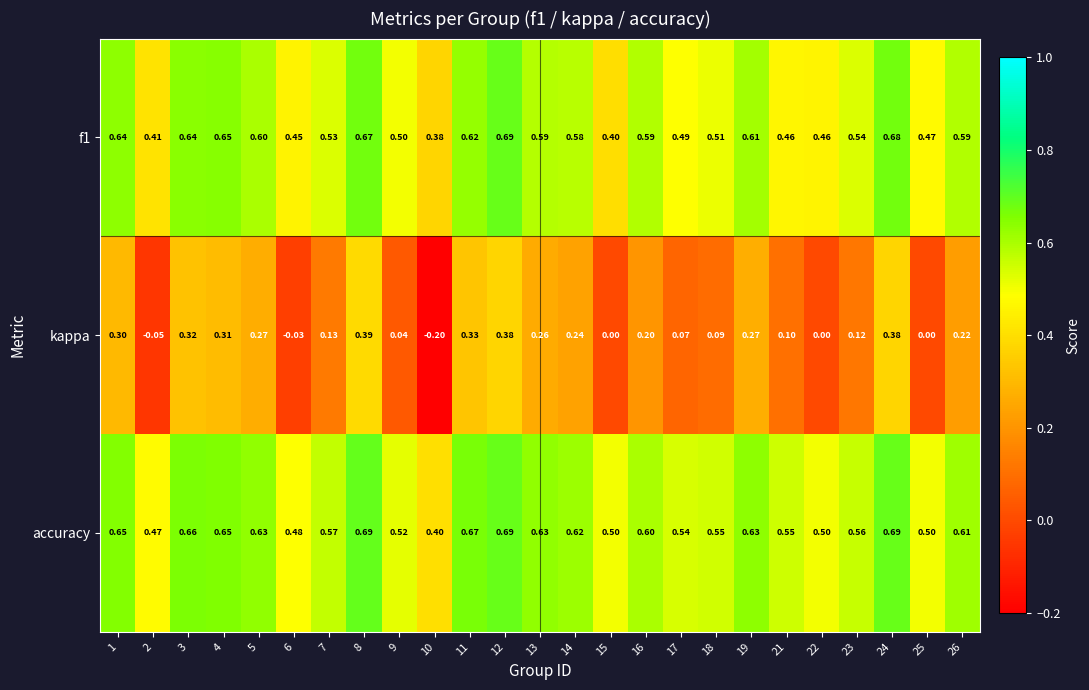

Between 3 and 19, which series saw the biggest shift?

kappa